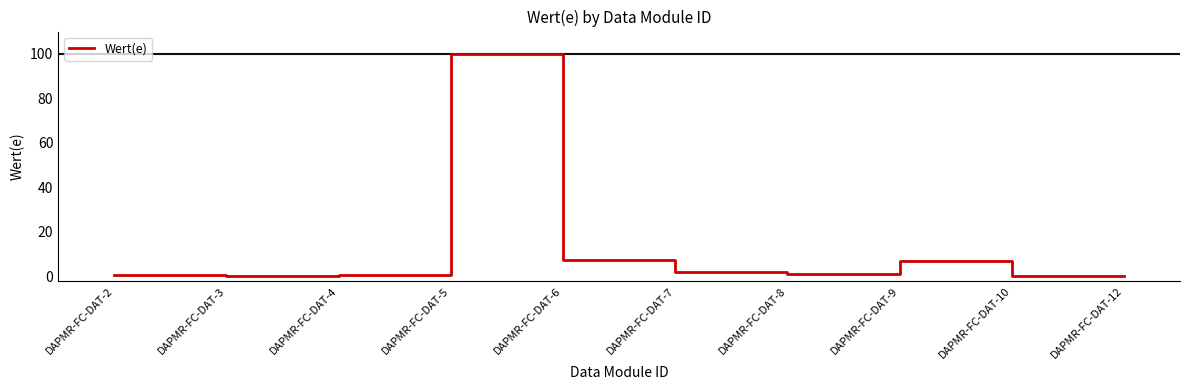

What is the difference between the maximum and minimum values?

100.0